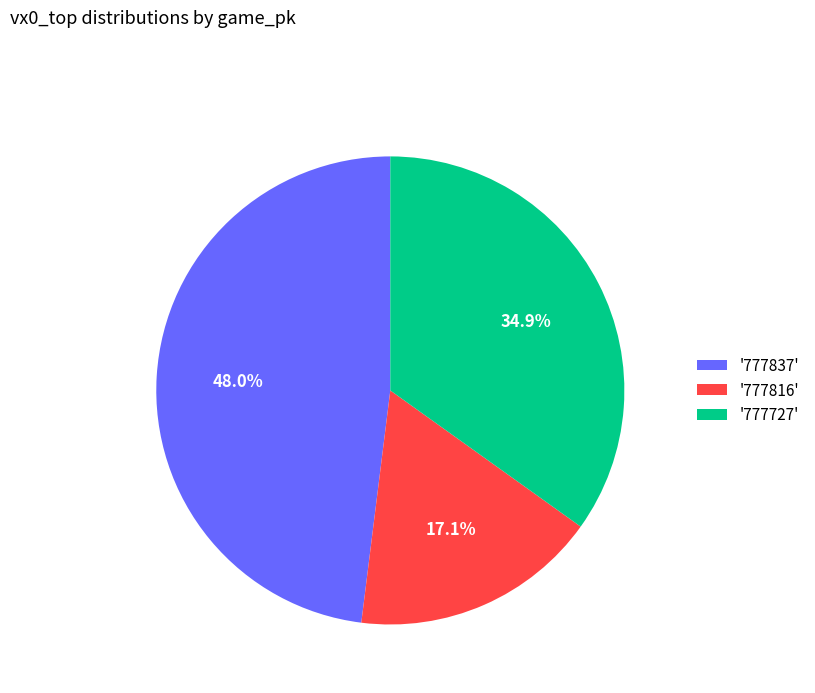

Is the sum of '777727' and '777816' greater than half?

Yes